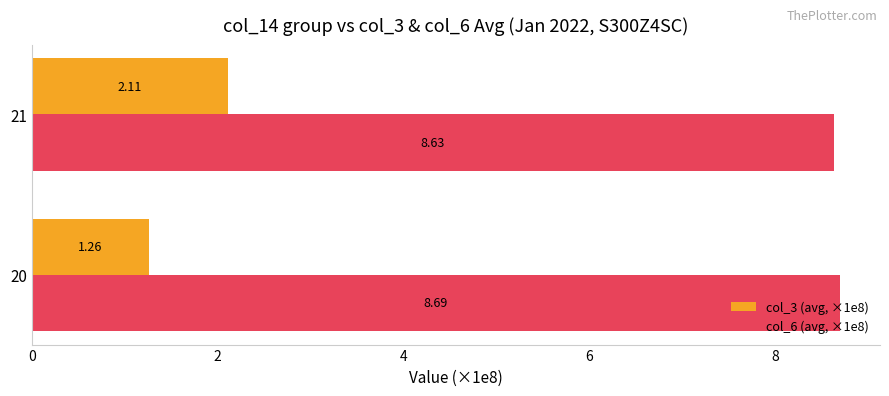

What is the lowest value of the col_6 (avg, ×1e8) series?

8.6